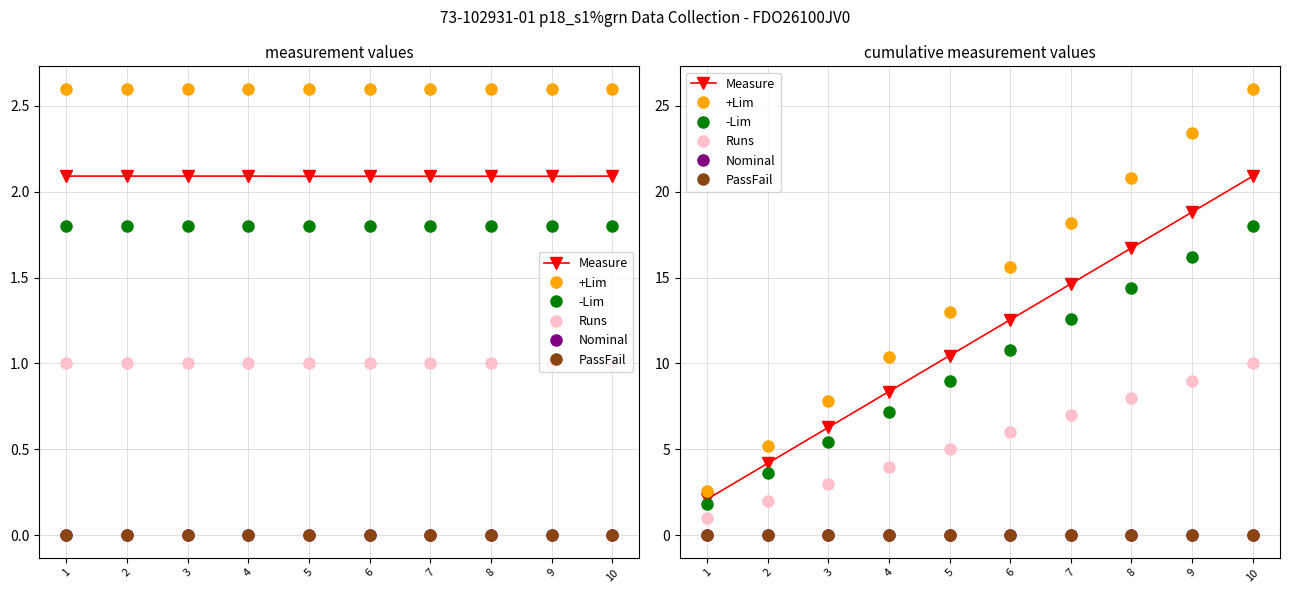

True or false: -Lim and PassFail cross at least once.

False